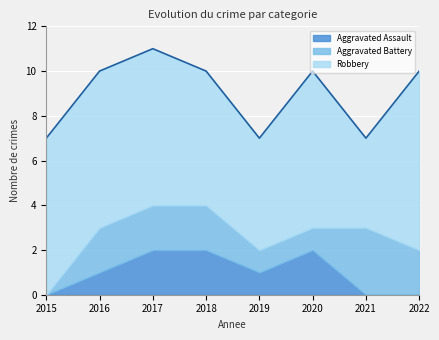

What is the difference between the maximum and second lowest values in the Robbery series?

3